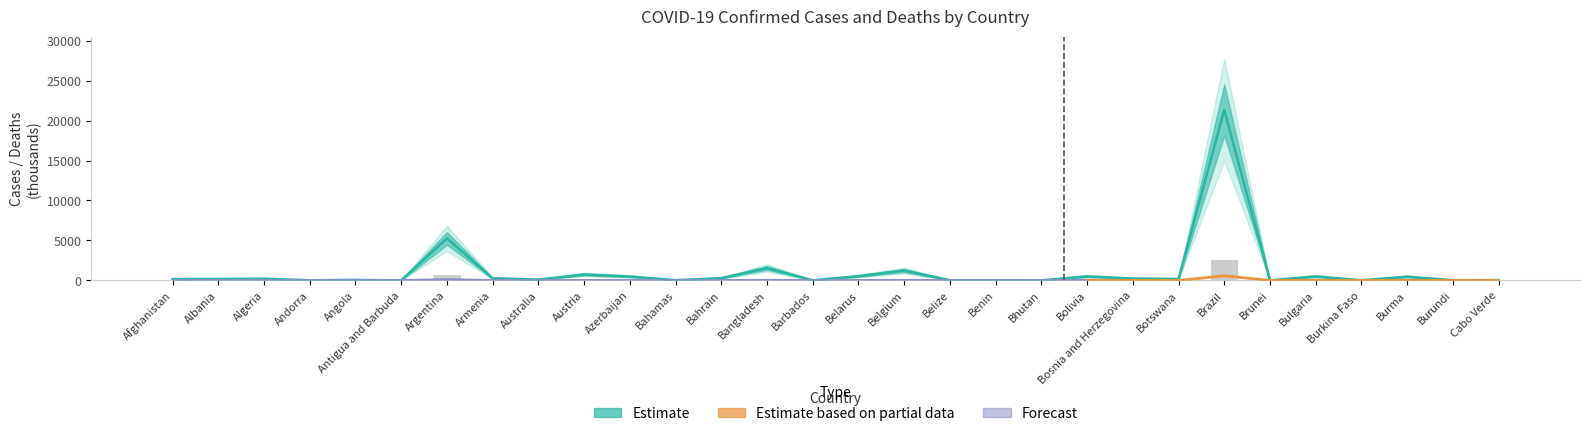

What is the difference between the second highest and minimum values in the Confirmed series?

629.7